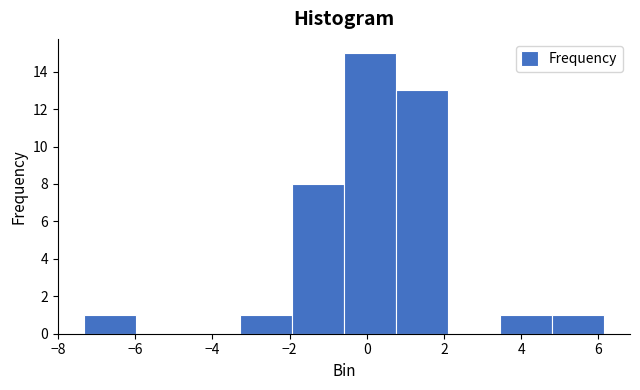

Reading left to right, list every bar in this chart as the range it spans on the x-axis followed by its height. Neither the bar edges nor the heights are printed on the chart, so give them approximately, as read against the axes.

-7.4 to -6.0: 1
-6.0 to -4.6: 0
-4.6 to -3.2: 0
-3.2 to -2.0: 1
-2.0 to -0.6: 8
-0.6 to 0.8: 15
0.8 to 2.2: 13
2.2 to 3.4: 0
3.4 to 4.8: 1
4.8 to 6.2: 1